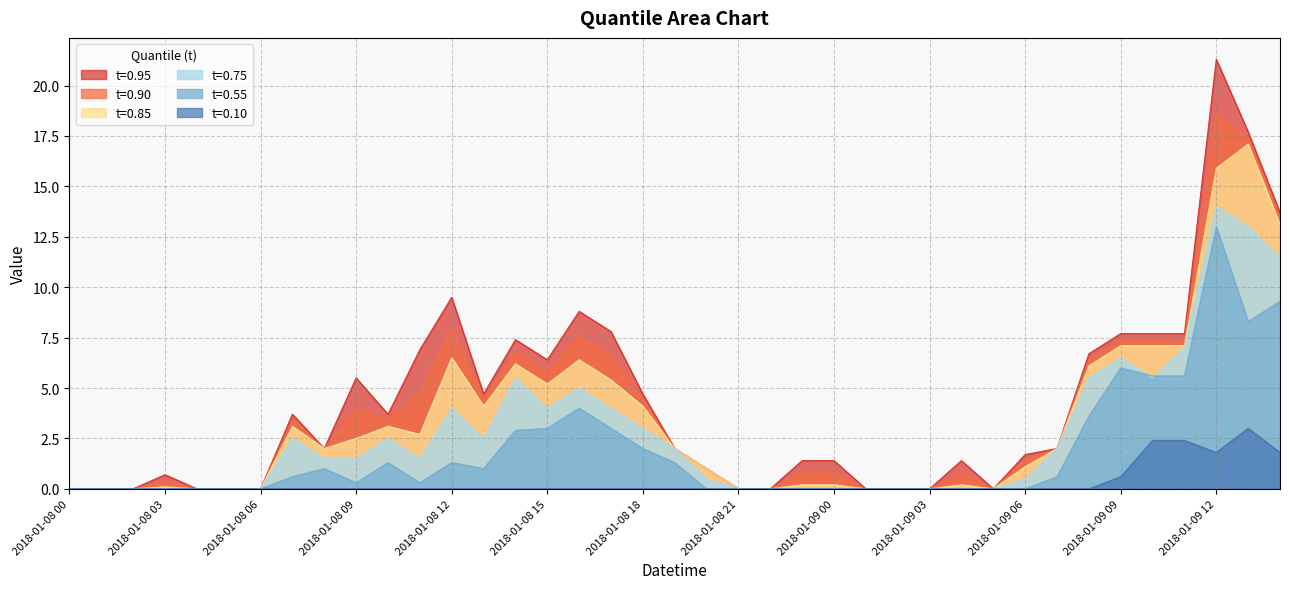

What is the maximum value shown in the chart?

21.3